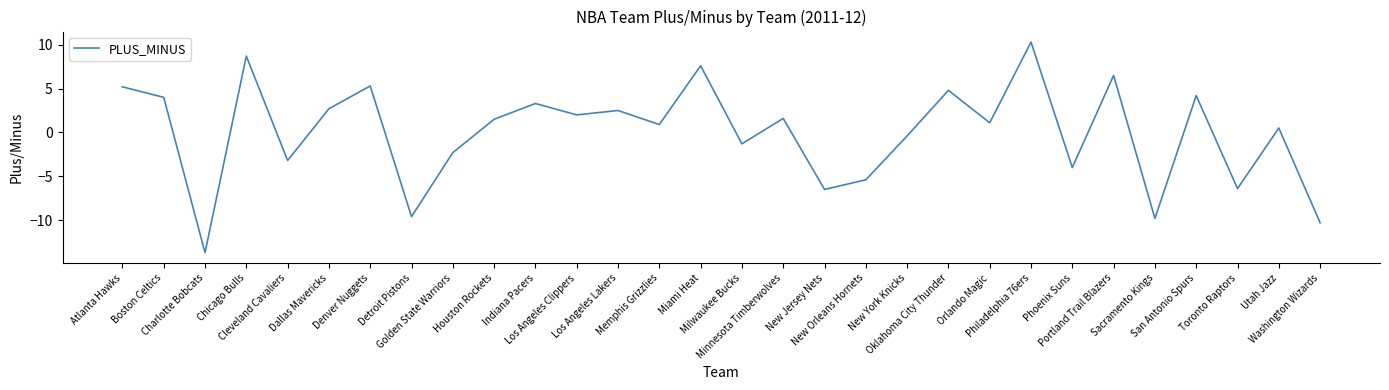

How many positive values are there?

18